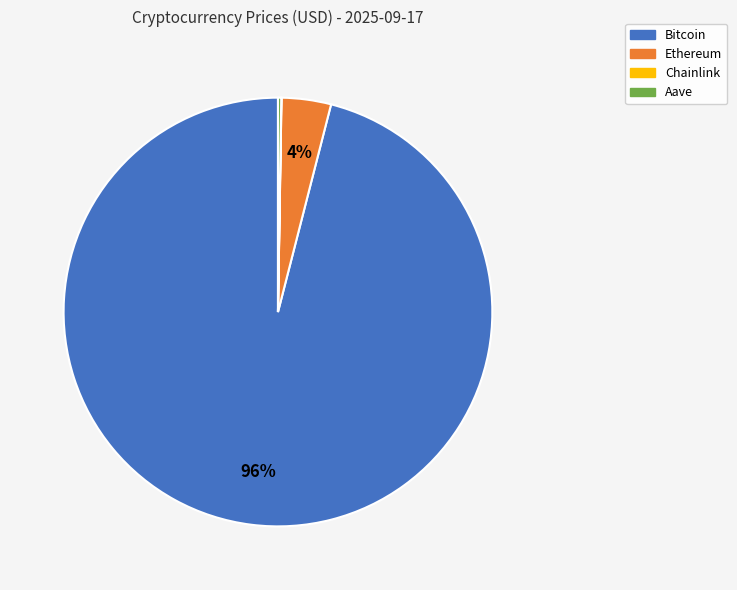

Is there any slice that represents more than half of the pie?

Yes